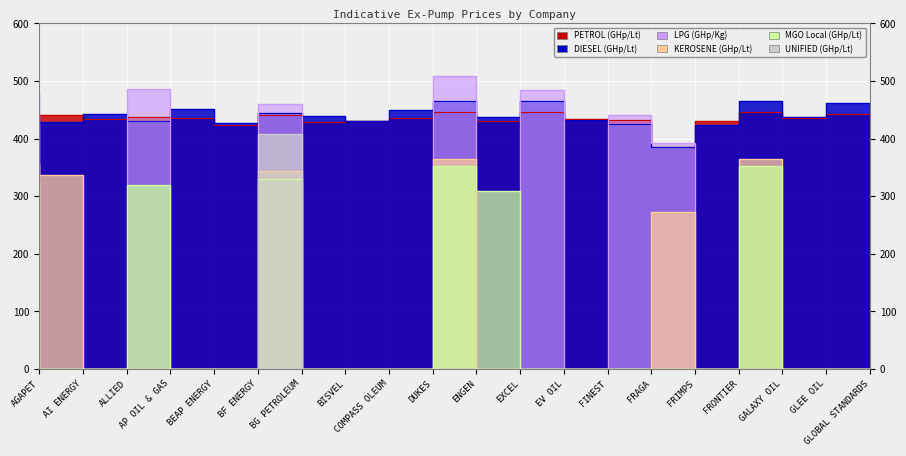

Does the chart display data point markers on the line(s)?

No